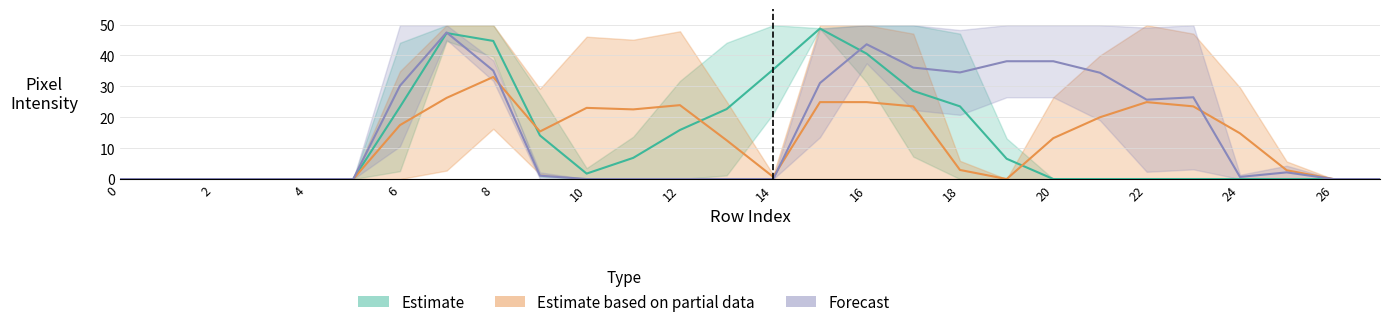

What are all the series names shown in the legend?

Estimate, Estimate based on partial data, Forecast